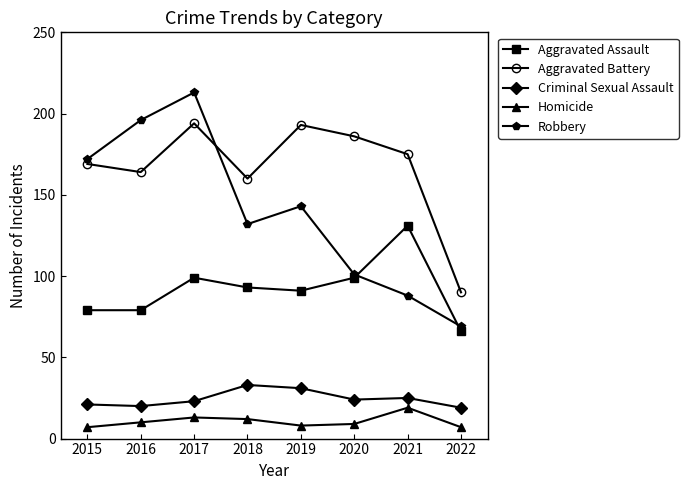

Reading left to right, list all the values displayed in this chart.

Aggravated Assault: 2015=79	2016=79	2017=99	2018=93	2019=91	2020=99	2021=131	2022=66
Aggravated Battery: 2015=169	2016=164	2017=194	2018=160	2019=193	2020=186	2021=175	2022=90
Criminal Sexual Assault: 2015=21	2016=20	2017=23	2018=33	2019=31	2020=24	2021=25	2022=19
Homicide: 2015=7	2016=10	2017=13	2018=12	2019=8	2020=9	2021=19	2022=7
Robbery: 2015=172	2016=196	2017=213	2018=132	2019=143	2020=101	2021=88	2022=69